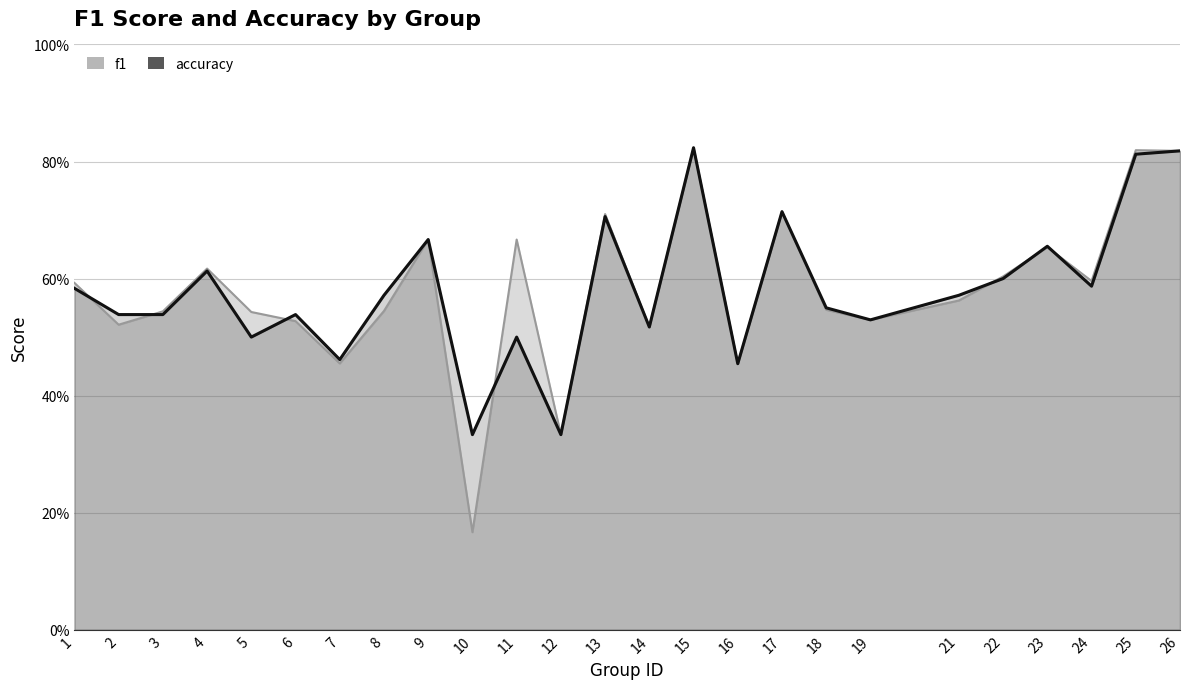

What is the average value of the f1 series?

0.6